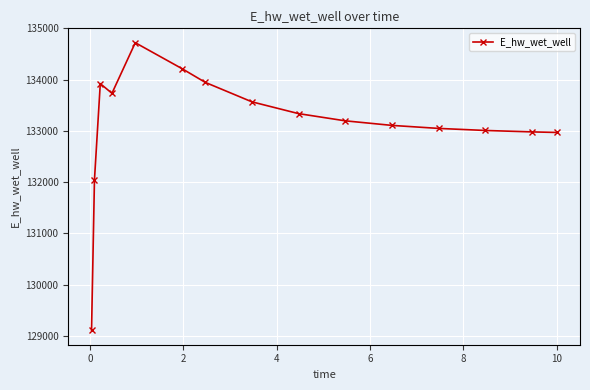

What is the difference between the maximum and second lowest values?

2676.1